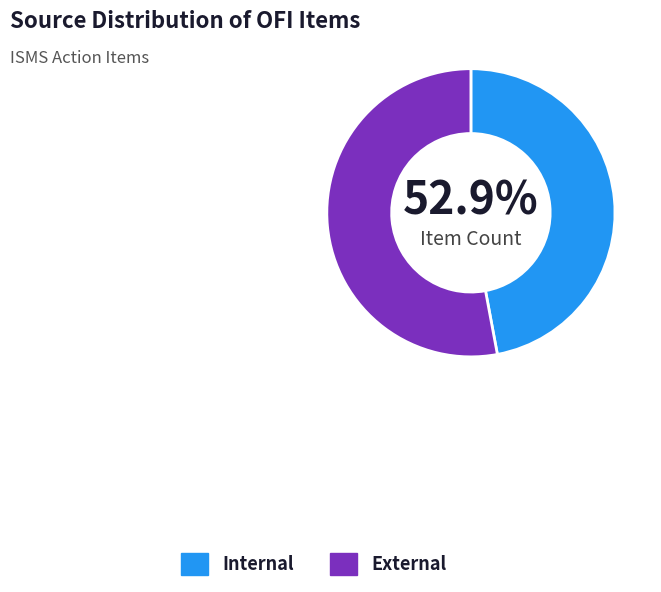

Approximately how many times larger is the value at Internal compared to External?

0.9